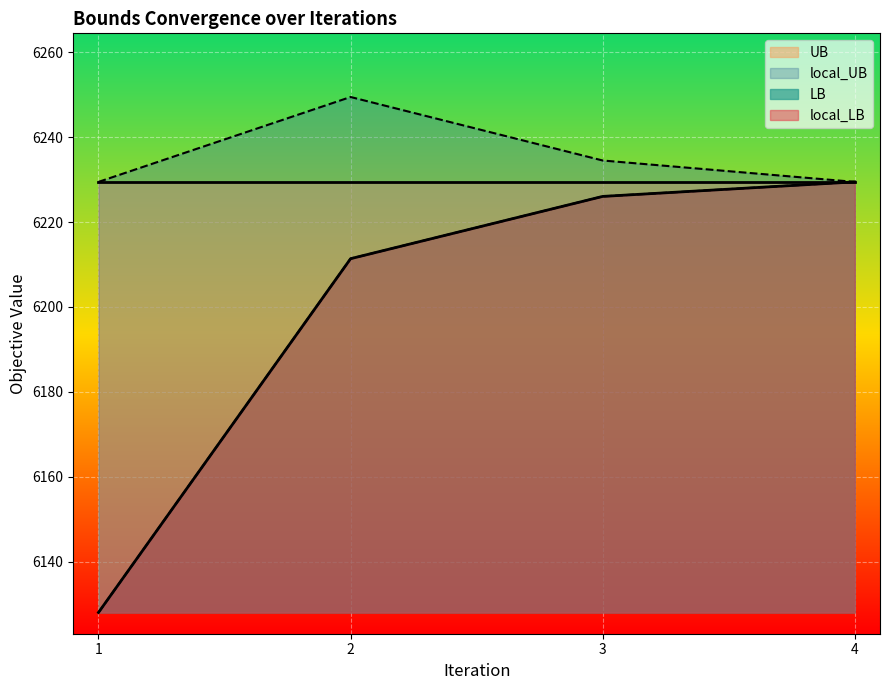

Which category has the highest value in the UB series?

4